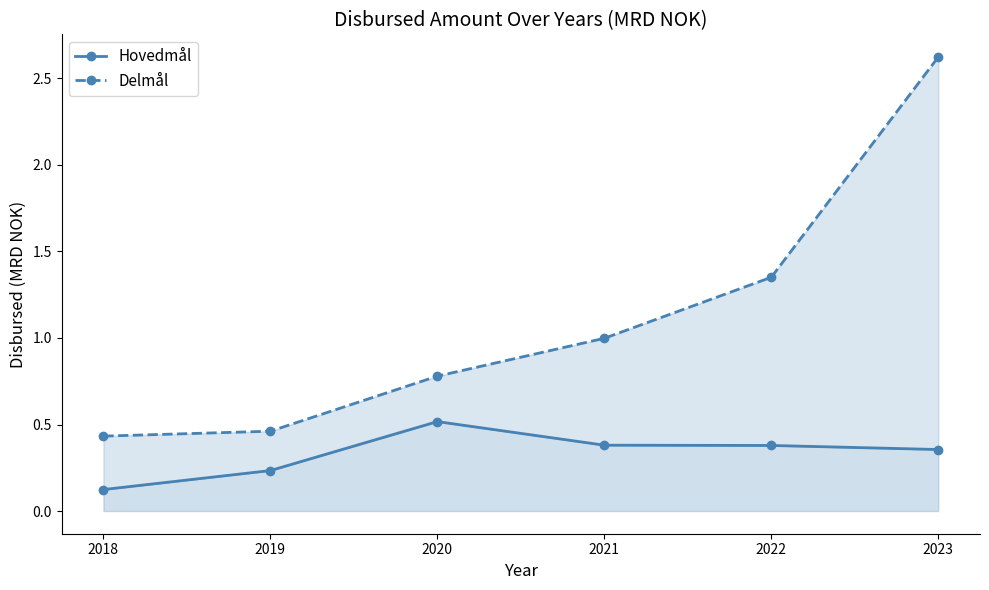

True or false: Hovedmål and Delmål cross at least once.

False